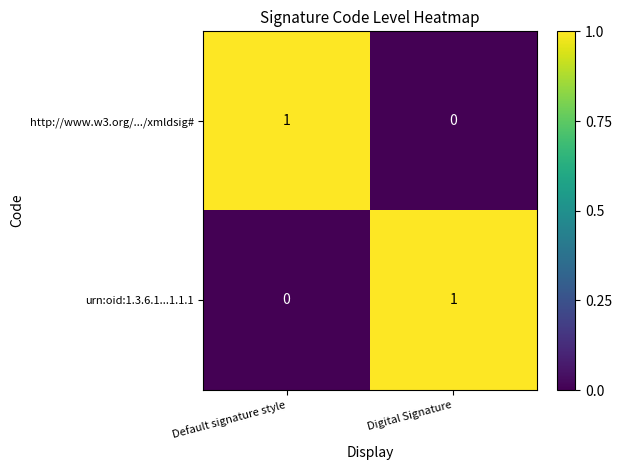

The value of urn:oid:1.3.6.1...1.1.1 at Default signature style is -1. True or false?

False